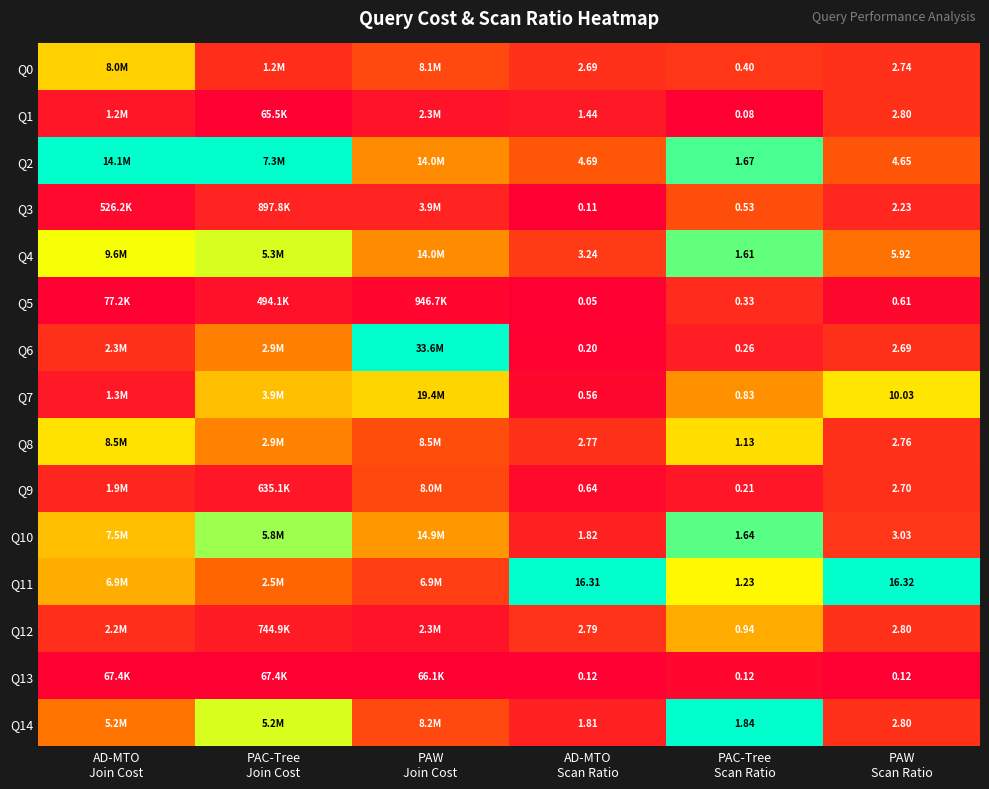

Is it true that Q5 equals 0.0 at PAC-Tree Scan Ratio?

False